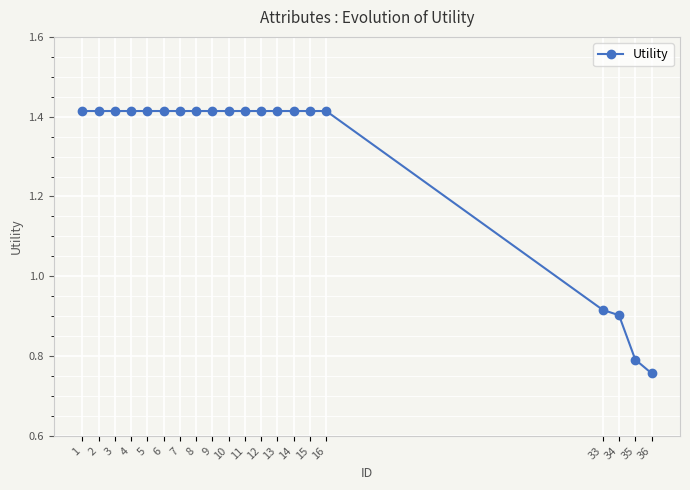

What is the average value?

1.3